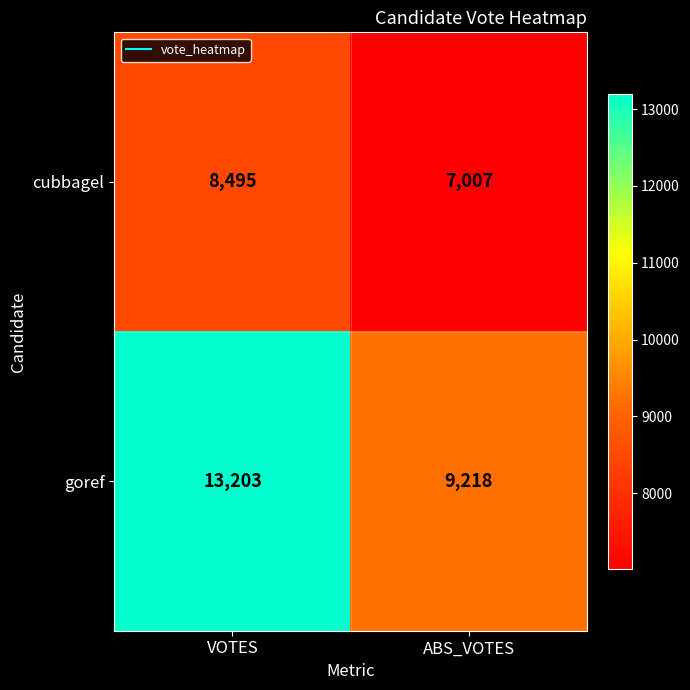

The goref series shows 5715 at VOTES. True or false?

False